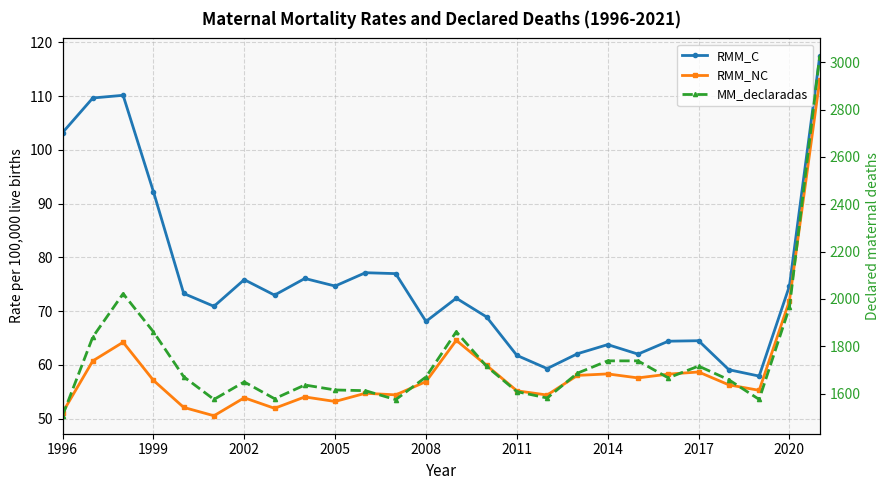

What are all the series names shown in the legend?

RMM_C, RMM_NC, MM_declaradas